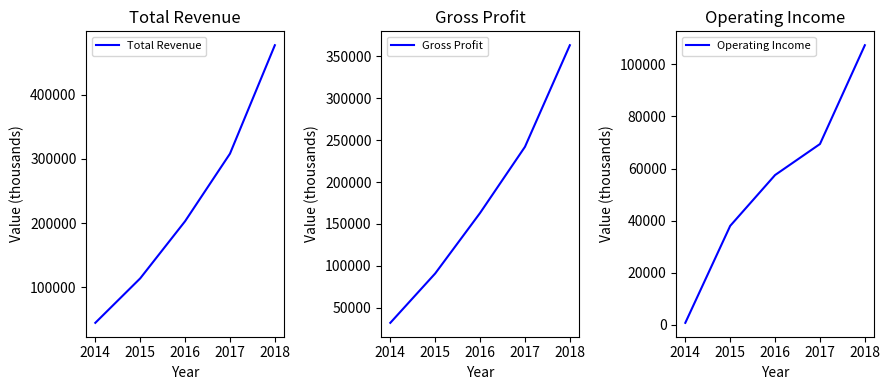

True or false: Operating Income has a value of 38000 at 2015.

True